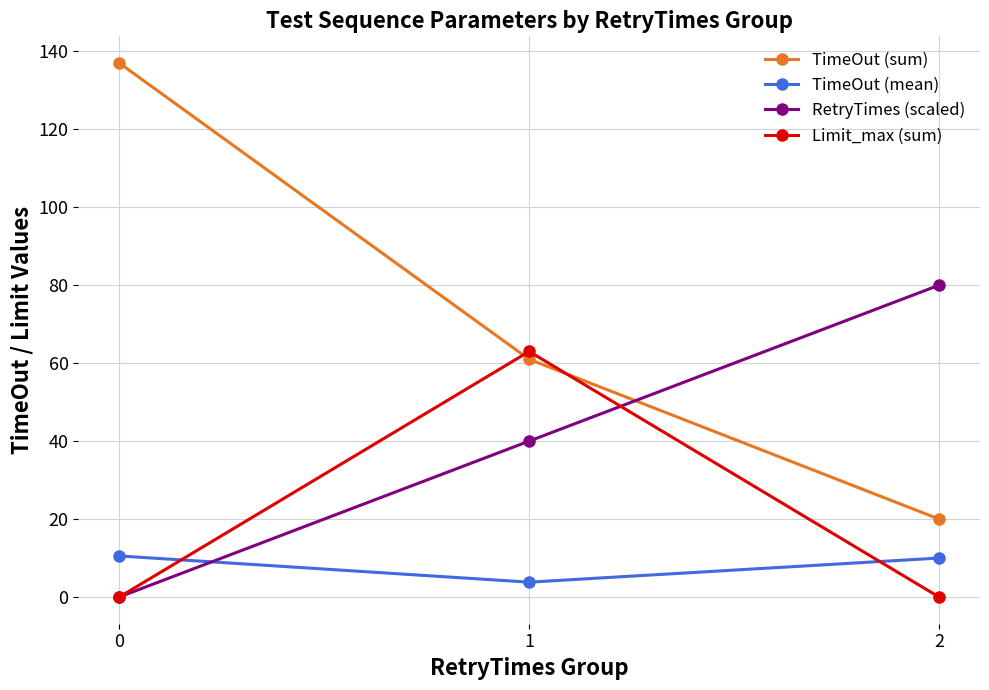

At which label is RetryTimes (scaled) closest to 40?

1